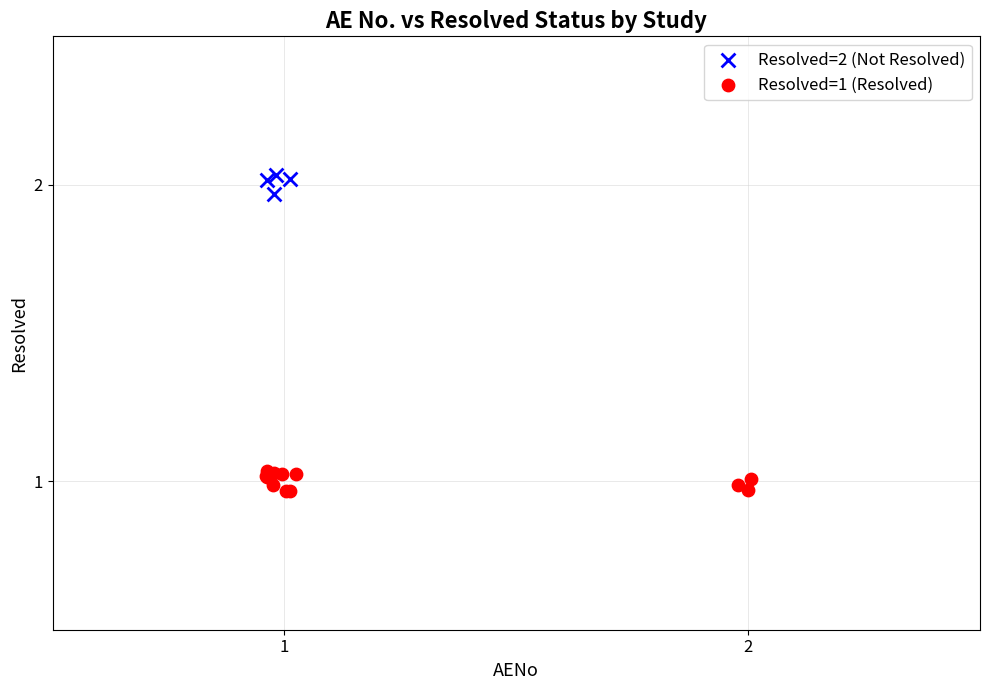

What are all the series names shown in the legend?

Resolved=2 (Not Resolved), Resolved=1 (Resolved)